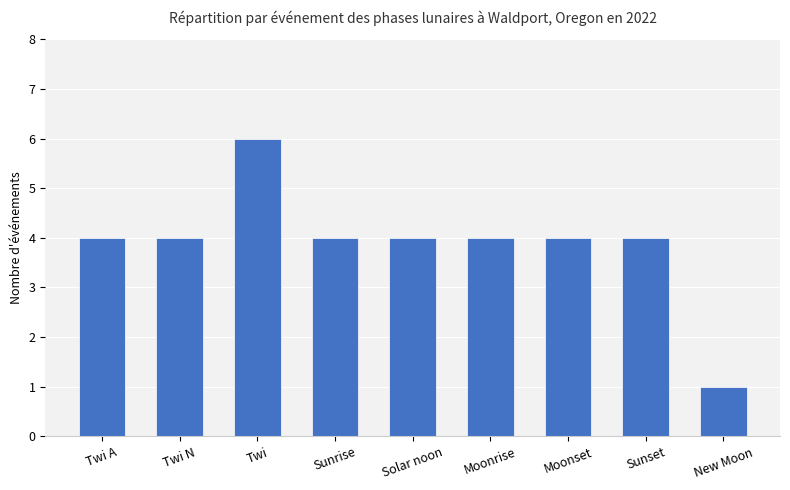

Count the number of data series in this chart.

1